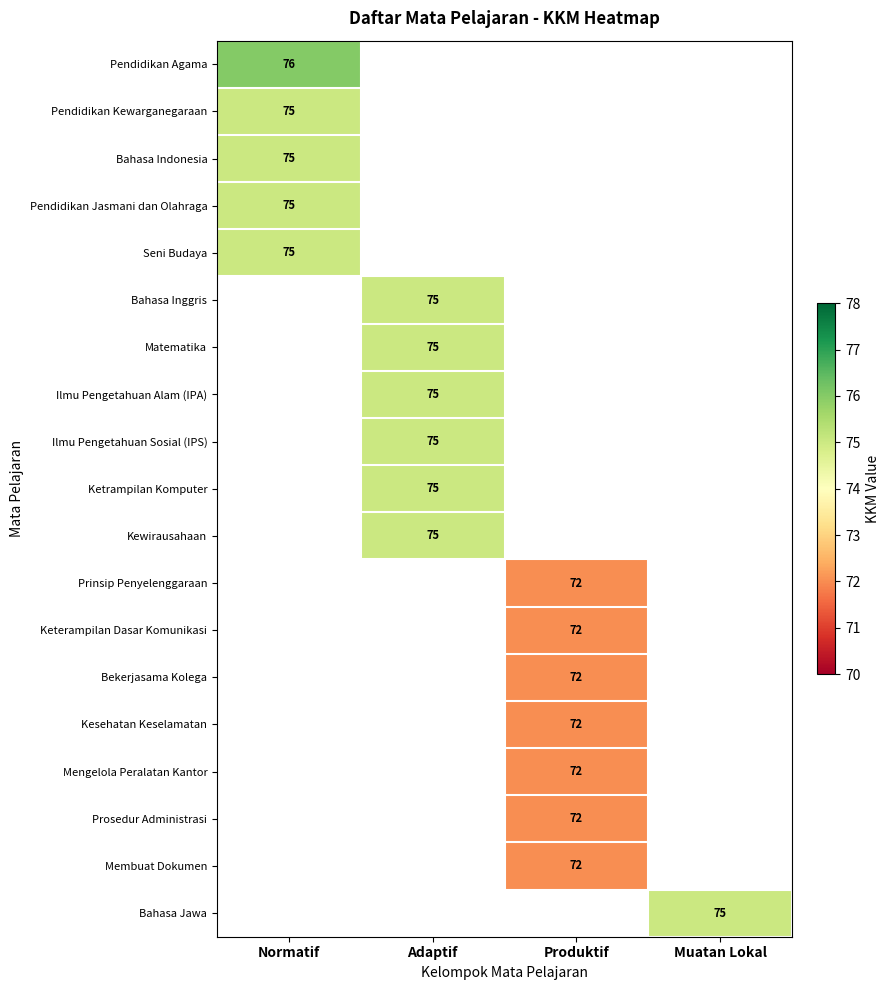

The value of Keterampilan Dasar Komunikasi at Produktif is 72. True or false?

True